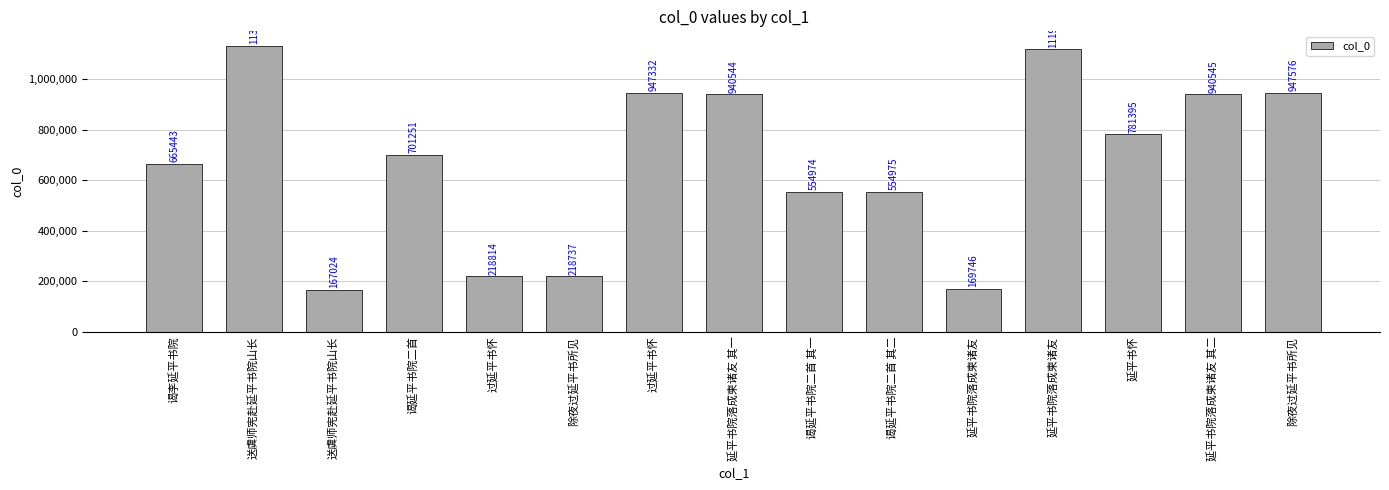

Reading left to right, list all the values displayed in this chart.

665443	1133419	167024	701251	218814	218737	947332	940544	554974	554975	169746	1119236	781395	940545	947576